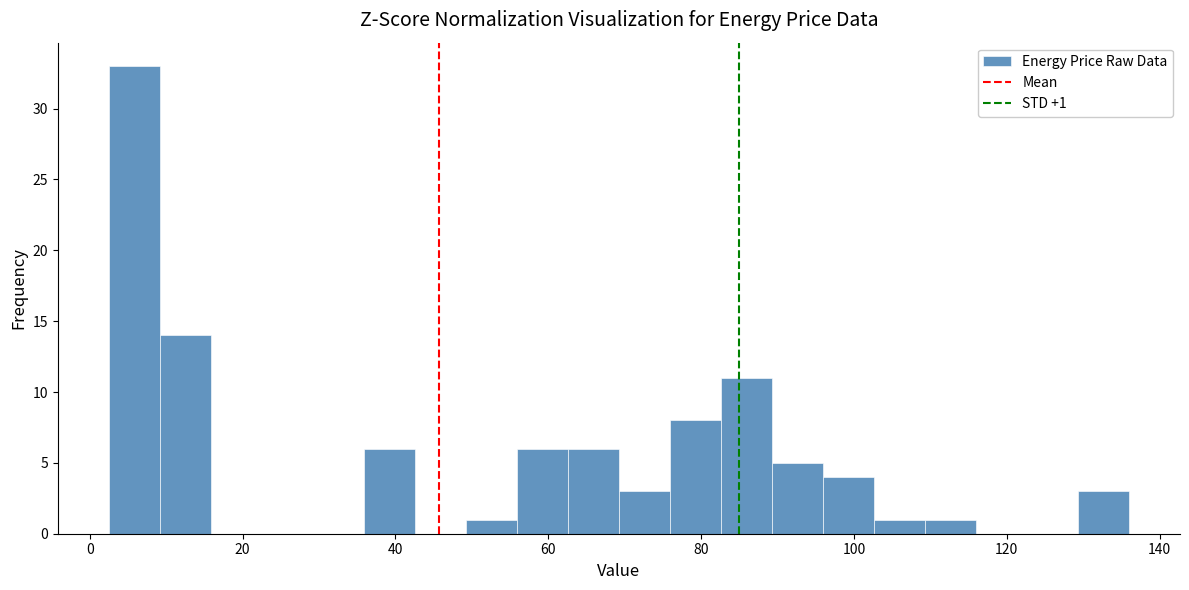

Read against the x-axis, roughly where is the centre of the tallest bar?

6